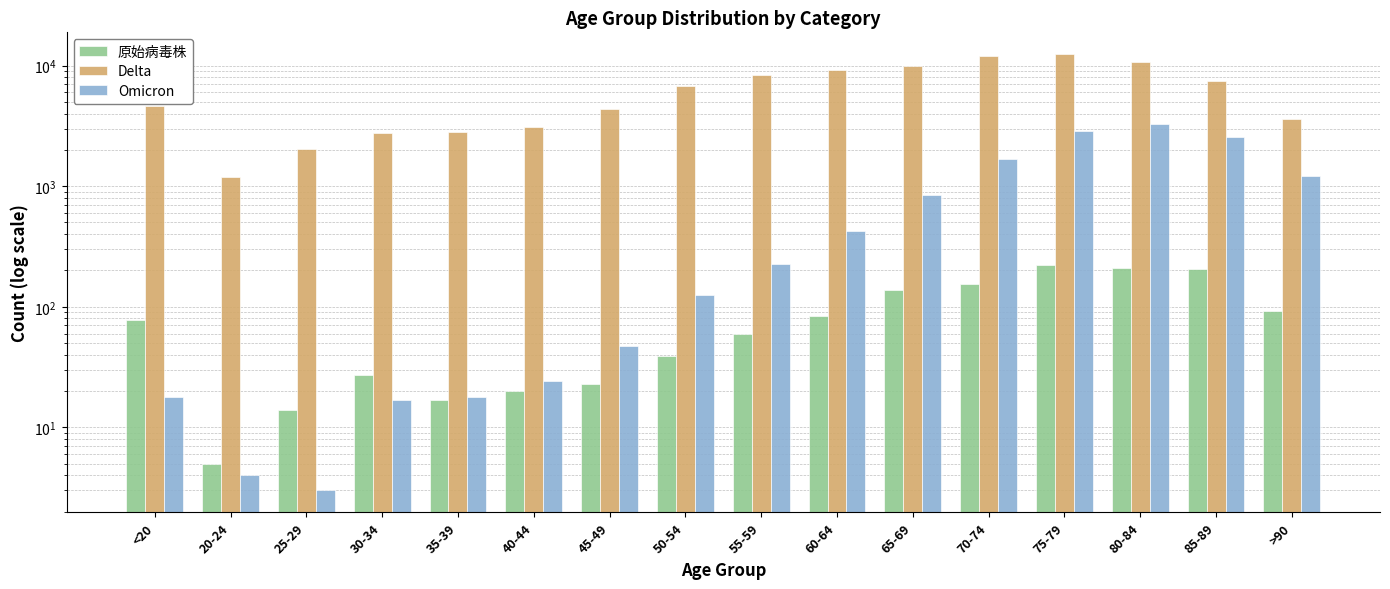

How many values in the 原始病毒株 series are below 77?

8